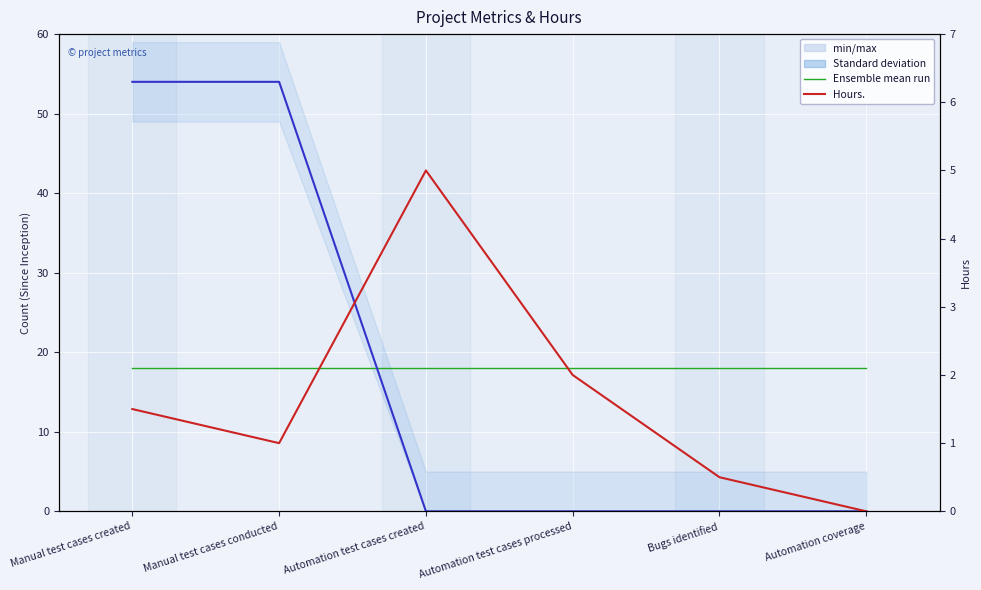

How many intersections are there between Ensemble mean run and Count.. (Project Metrics Since Inception)?

1